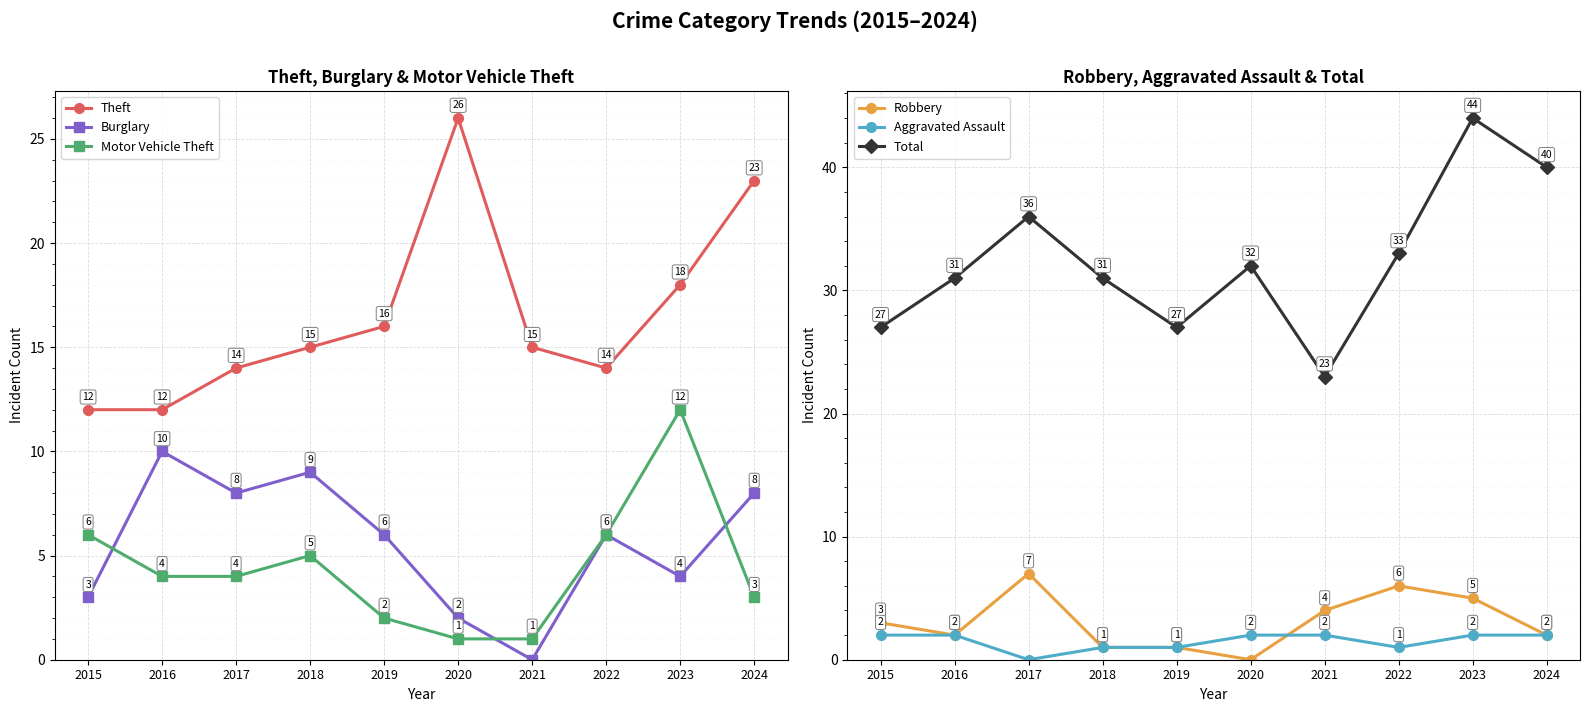

What are all the series names shown in the legend?

Theft, Burglary, Motor Vehicle Theft, Robbery, Aggravated Assault, Total